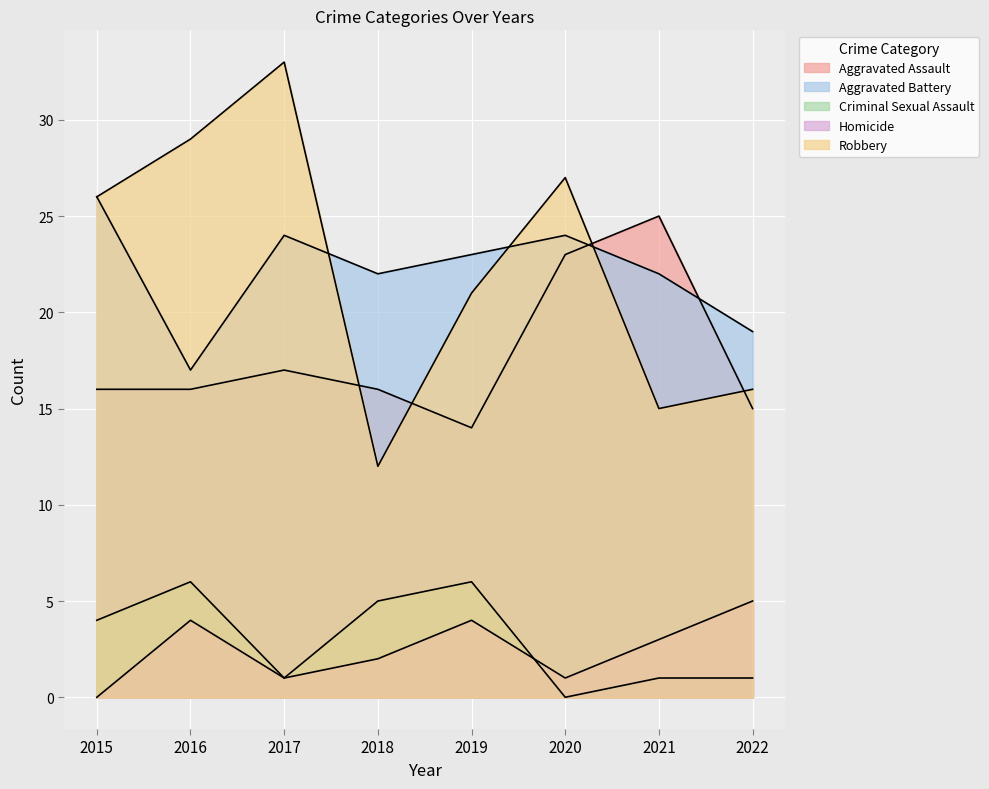

Where is the first local maximum for Criminal Sexual Assault?

2016